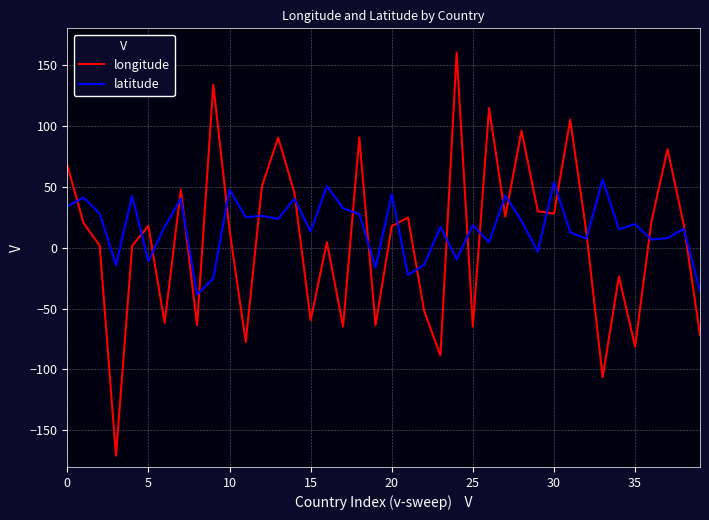

Does the chart have visible grid lines?

Yes